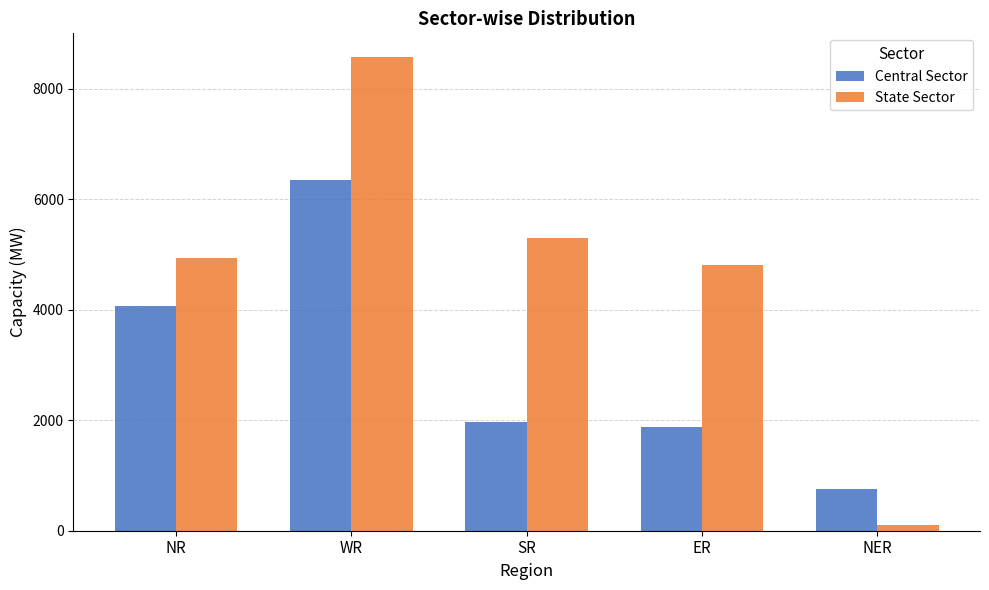

Reading right to left, list all the values displayed in this chart.

Central Sector: NER=758	ER=1880	SR=1970	WR=6352	NR=4075
State Sector: NER=110	ER=4809	SR=5290	WR=8575	NR=4930